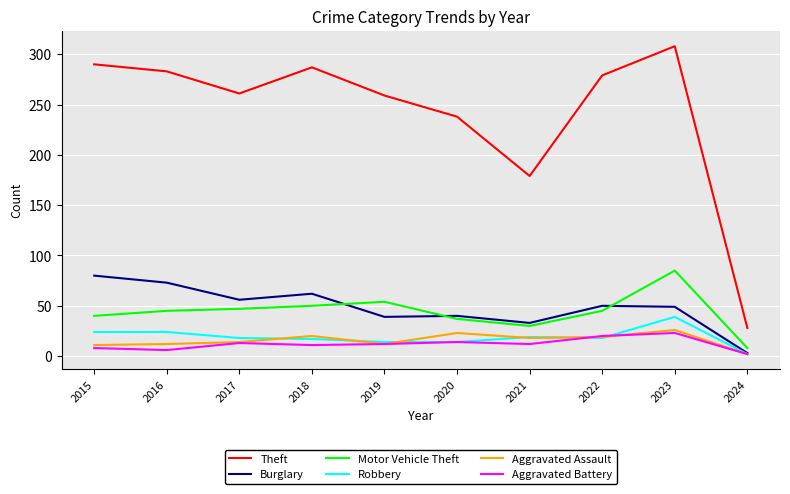

Is it true that Aggravated Assault equals 6 at 2021?

False